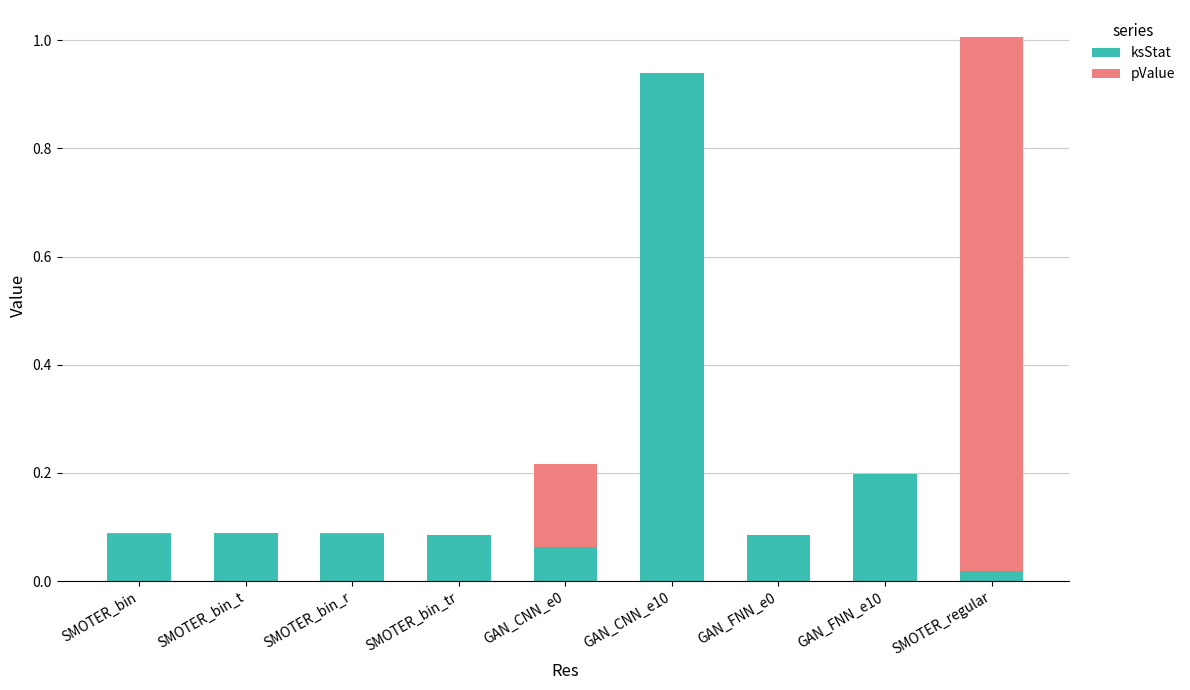

At which category is the sum across all series the highest?

SMOTER_regular